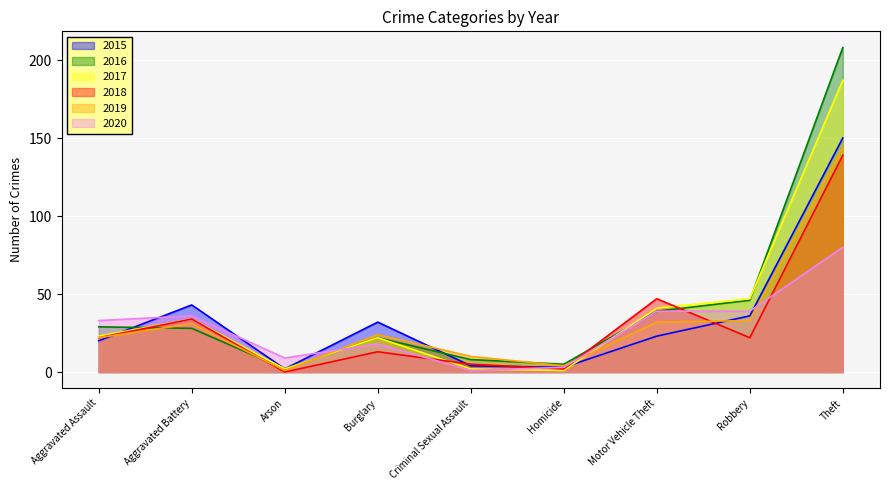

What is the total value across all series at Aggravated Assault?

149